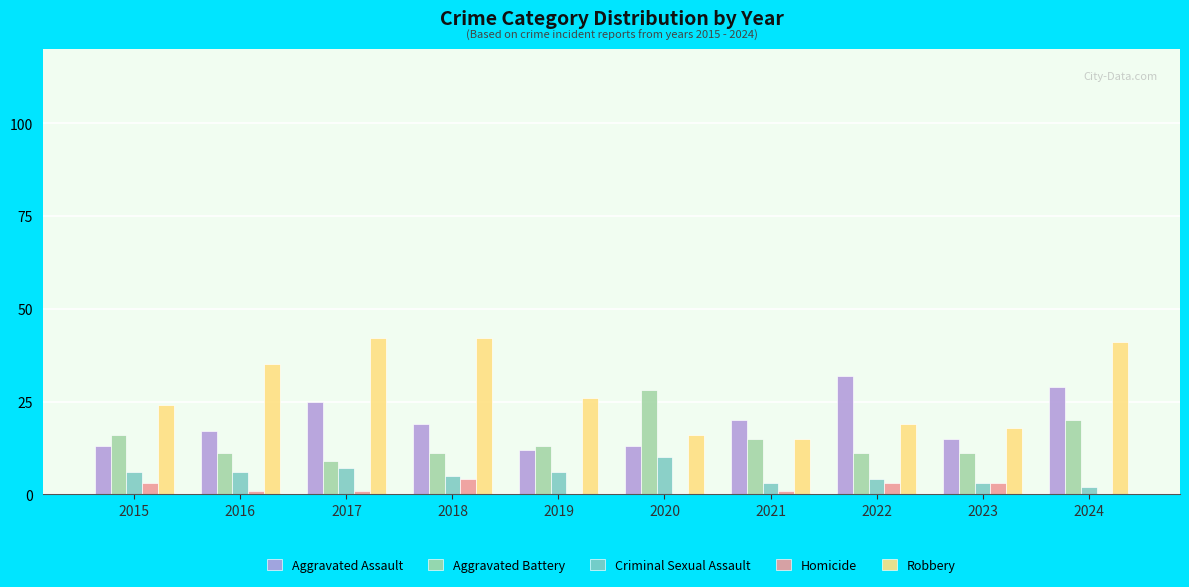

What is the maximum value shown in the chart?

42